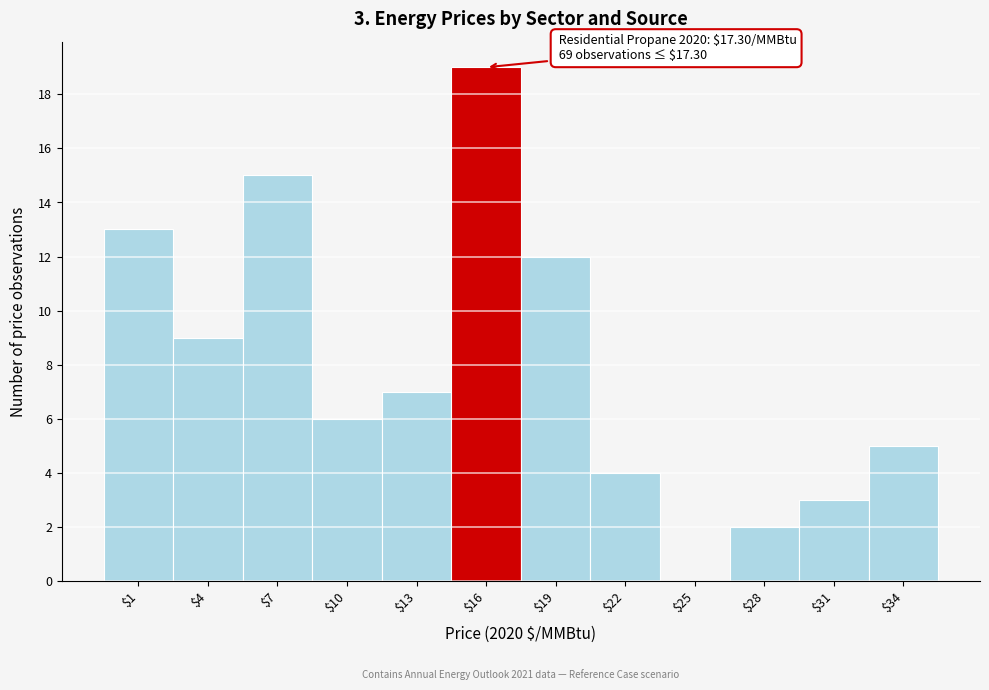

What is the sum of all values?

95